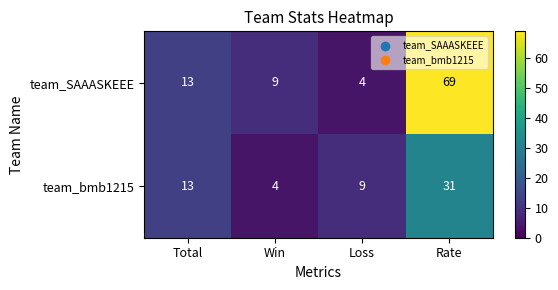

What is the difference between the team_bmb1215 values at Rate and Win?

27